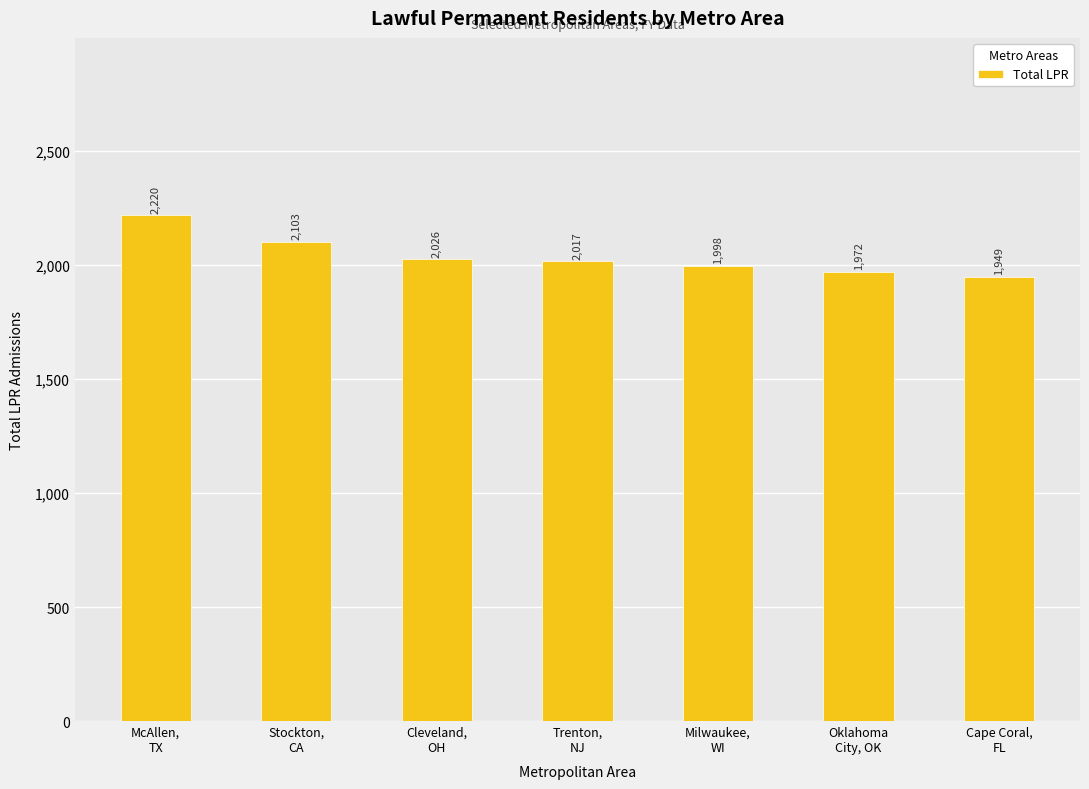

List the labels in order of value, smallest first.

Cape Coral,
FL, Oklahoma
City, OK, Milwaukee,
WI, Trenton,
NJ, Cleveland,
OH, Stockton,
CA, McAllen,
TX